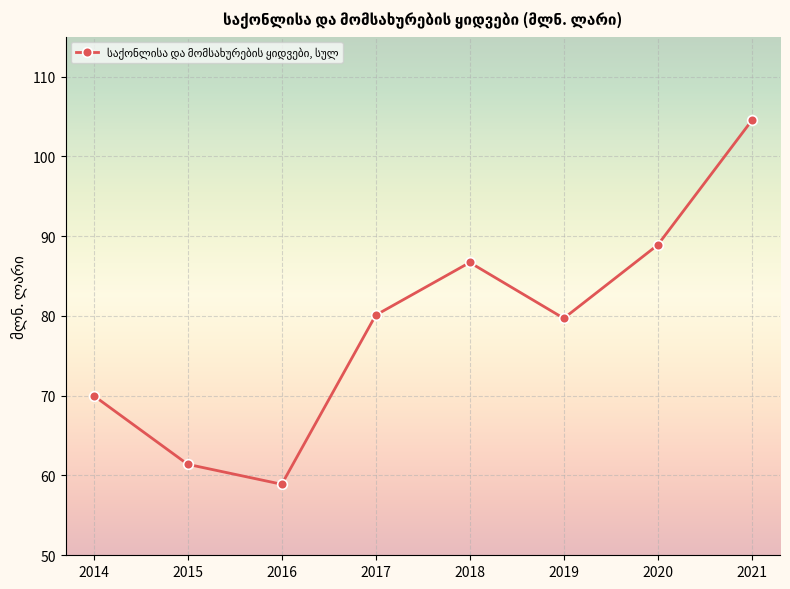

Read the value at 2014.

70.0